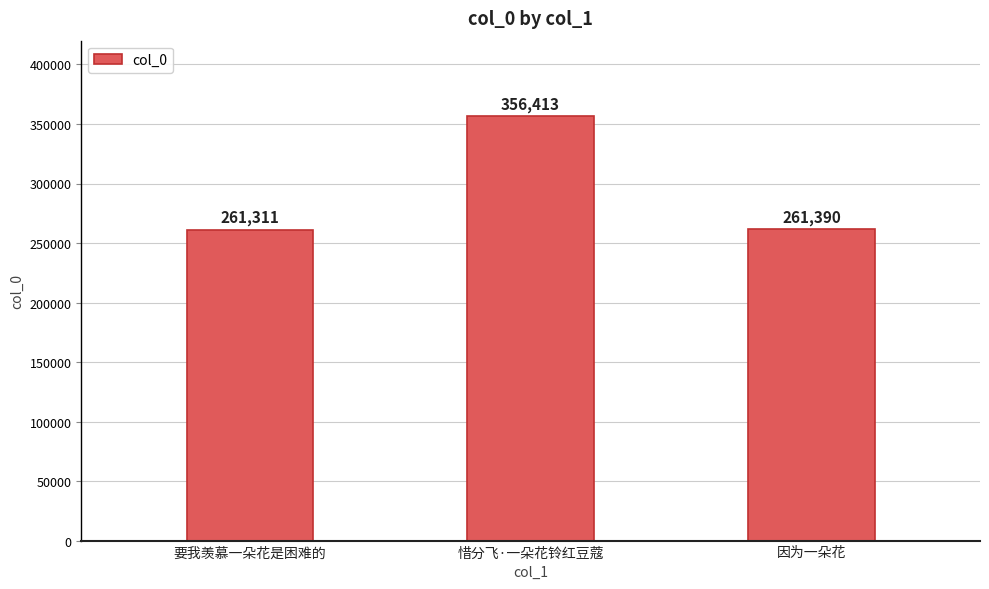

Reading left to right, what are all the values shown in this chart?

要我羡慕一朵花是困难的=261311	惜分飞·一朵花铃红豆蔻=356413	因为一朵花=261390